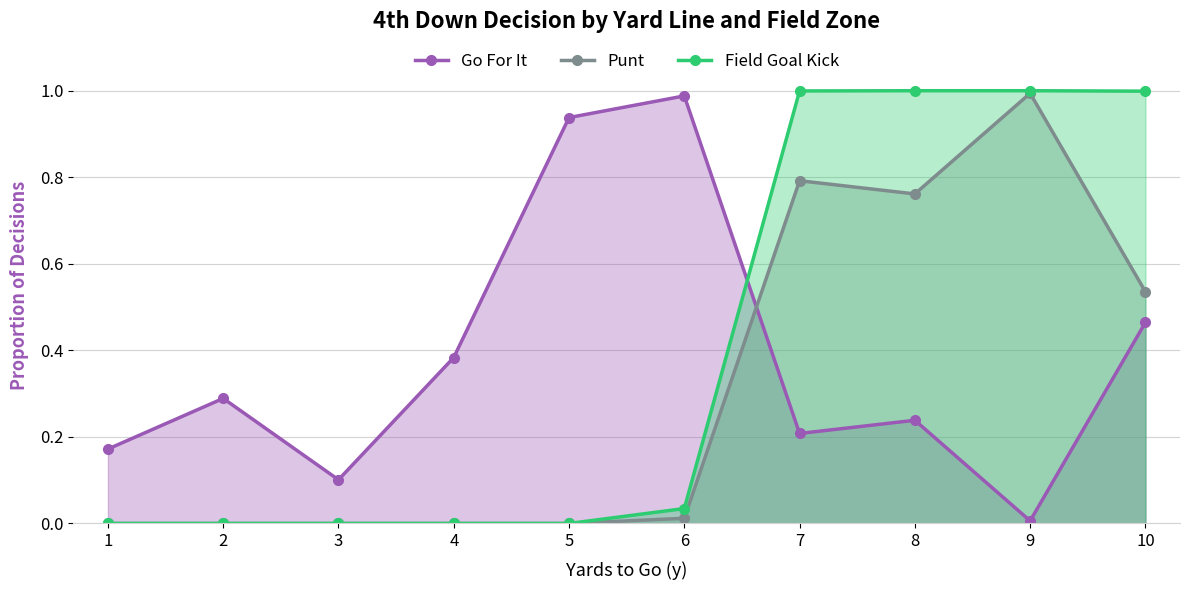

What is the difference between the second highest and second lowest values in the Go For It series?

0.8